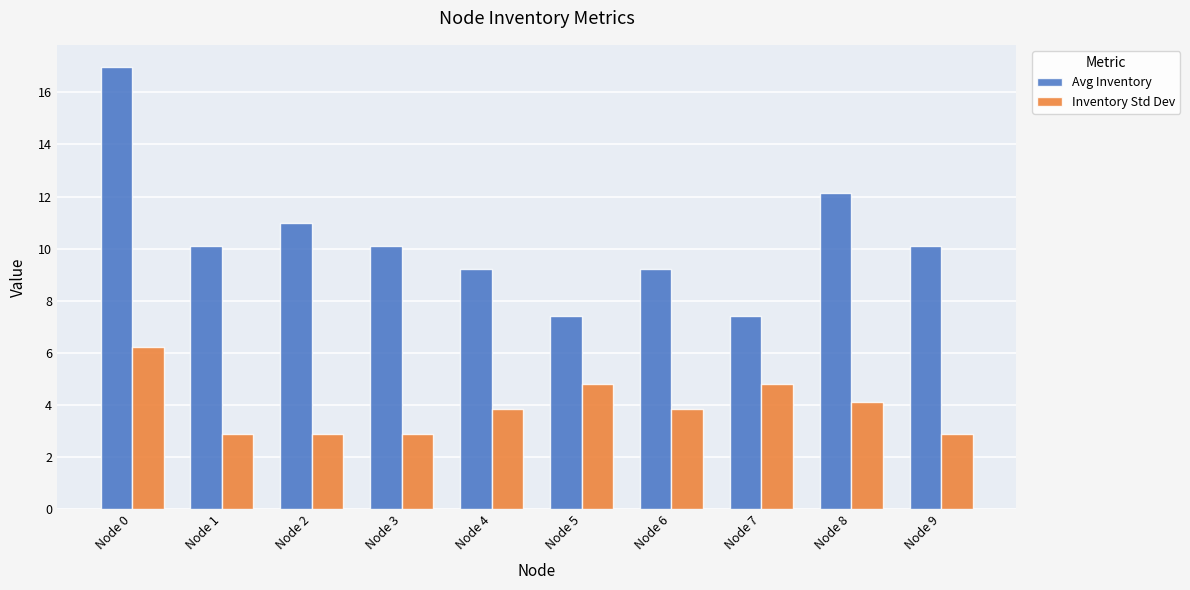

Is it true that Avg Inventory equals 3.1 at Node 4?

False